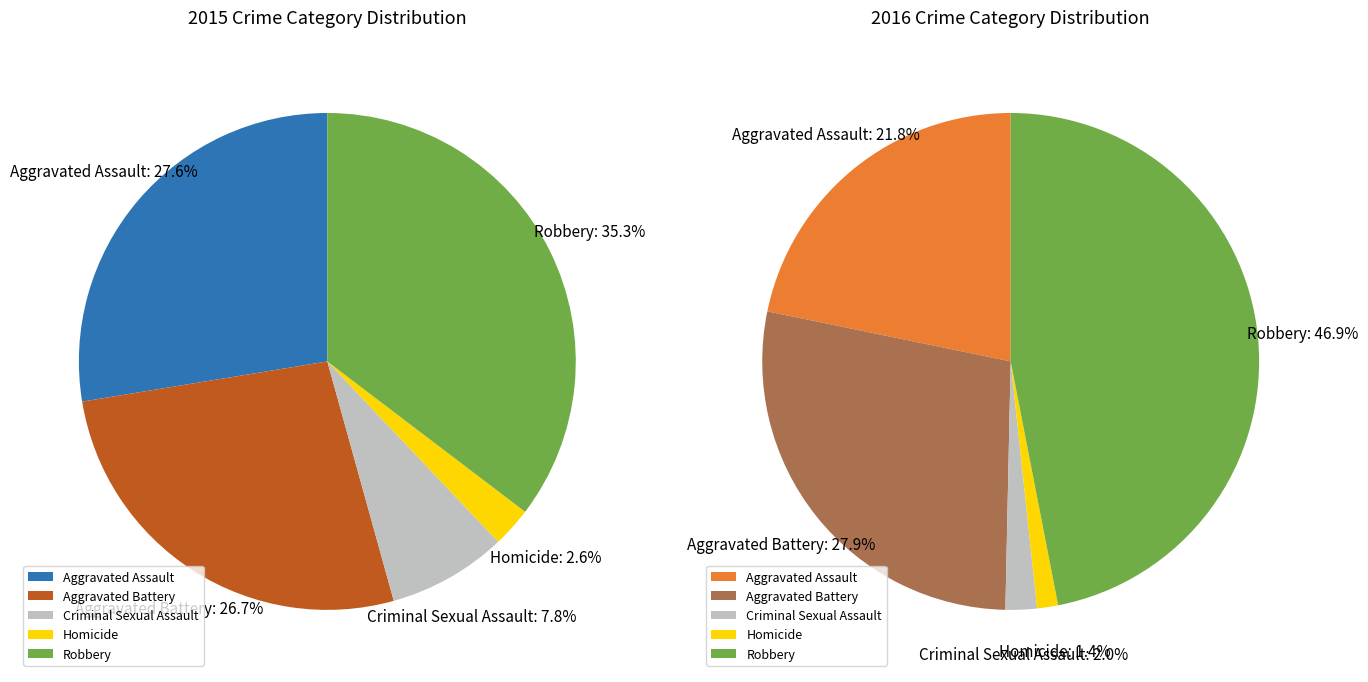

Which series has the largest range (max minus min)?

values_2016